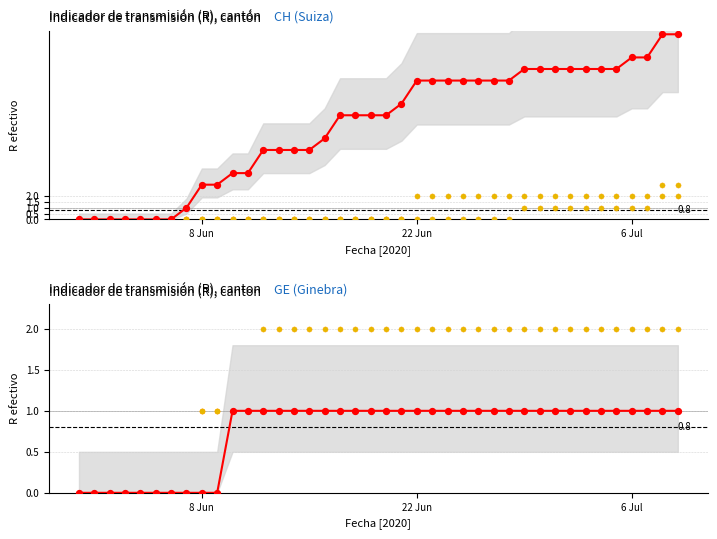

Which series reaches the minimum Y coordinate?

CH/GE